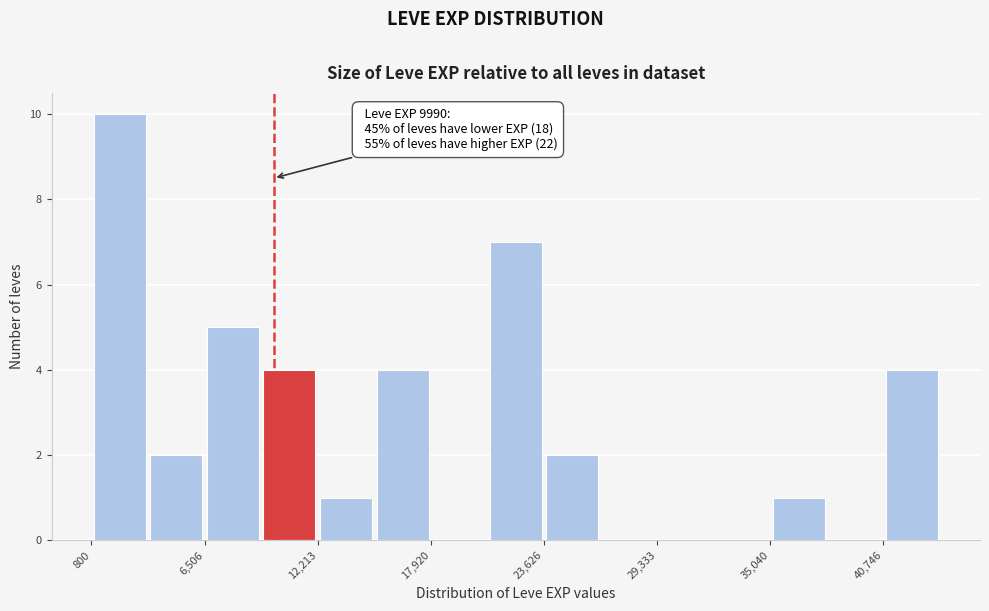

Read against the x-axis, roughly where is the centre of the tallest bar?

2000